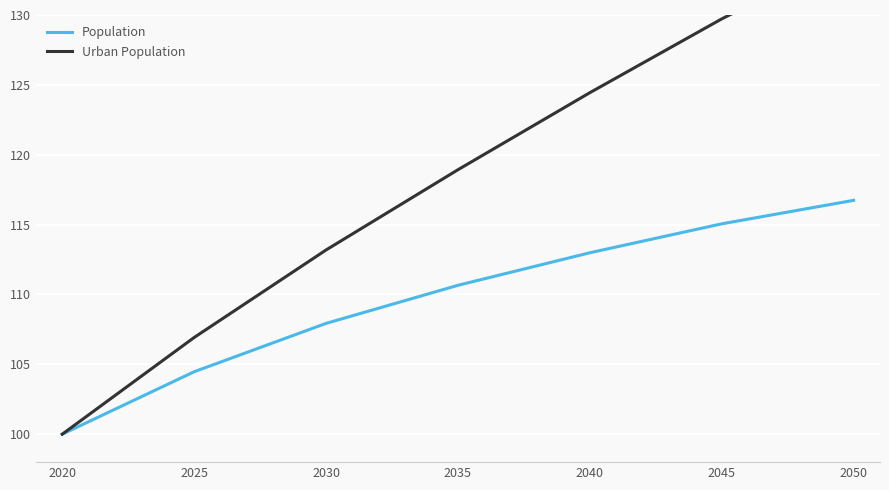

At how many categories does at least one series exceed 100?

6